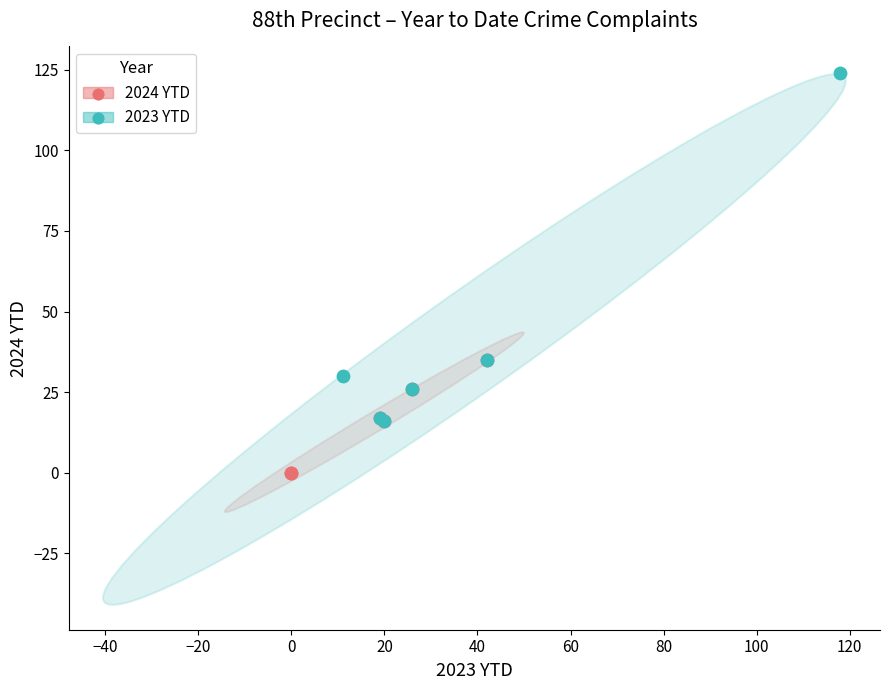

What are all the series names shown in the legend?

2024 YTD, 2023 YTD